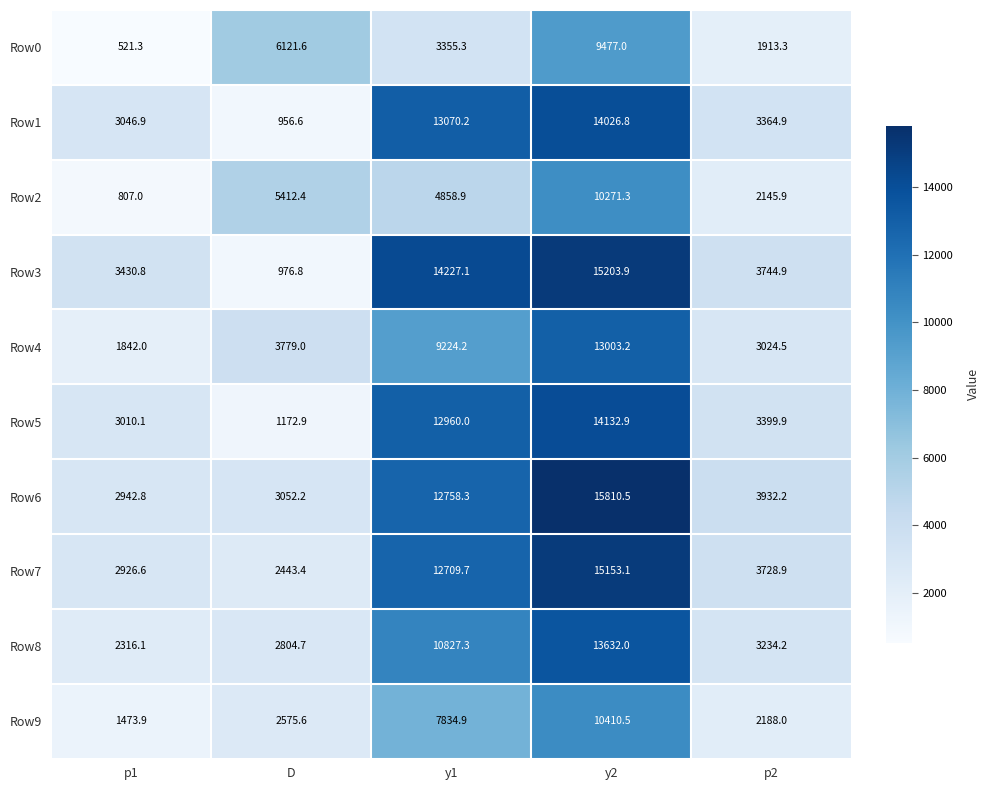

What is the approximate value of Row1 at y1?

13070.2